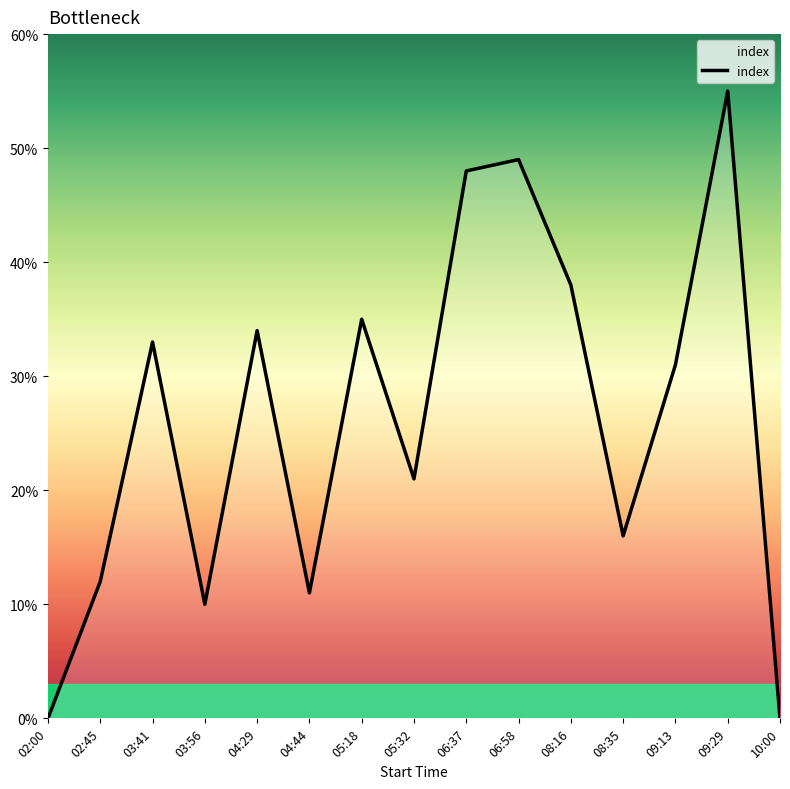

Reading left to right, list all the values displayed in this chart.

0	12	33	10	34	11	35	21	48	49	38	16	31	55	0